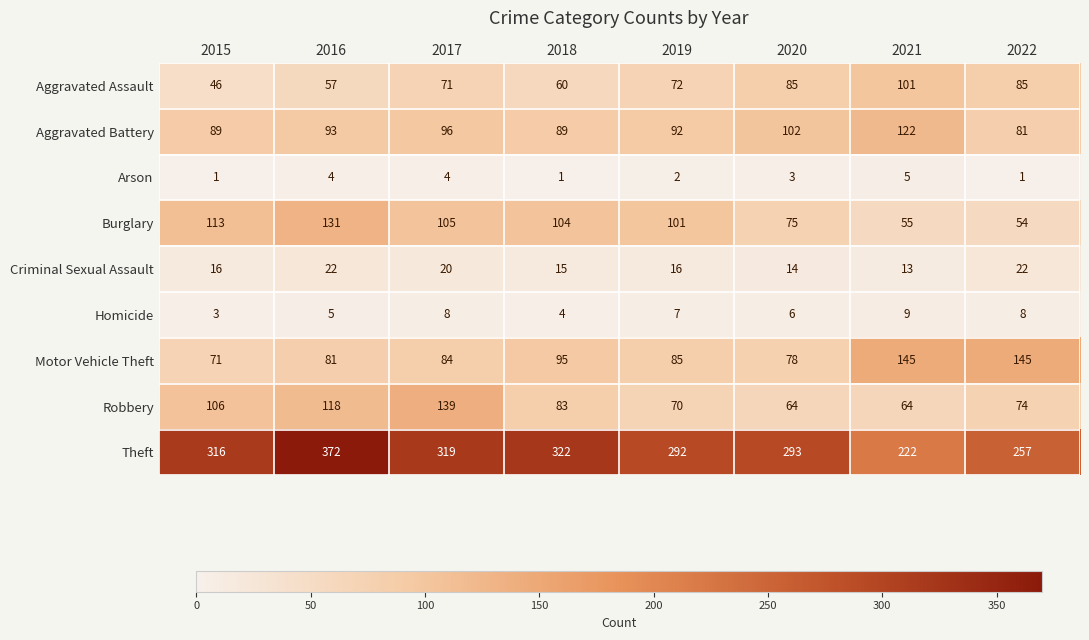

Which series has the largest total across all categories?

Theft